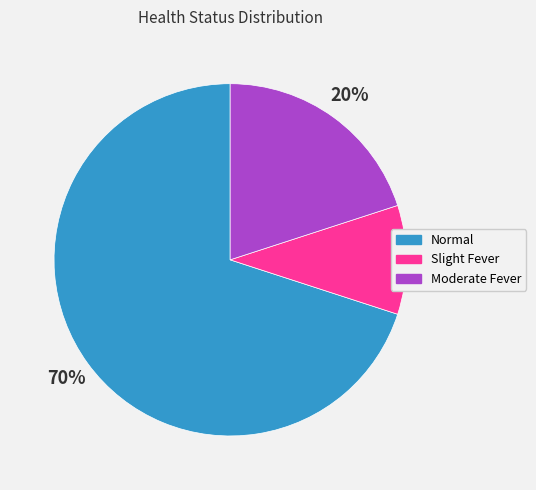

Which category has the biggest portion of the pie?

Normal